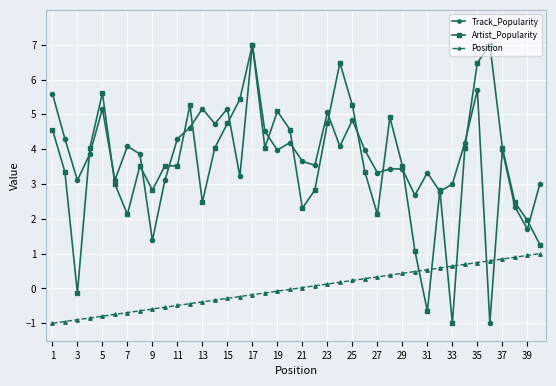

How many times do Track_Popularity and Position cross each other?

2